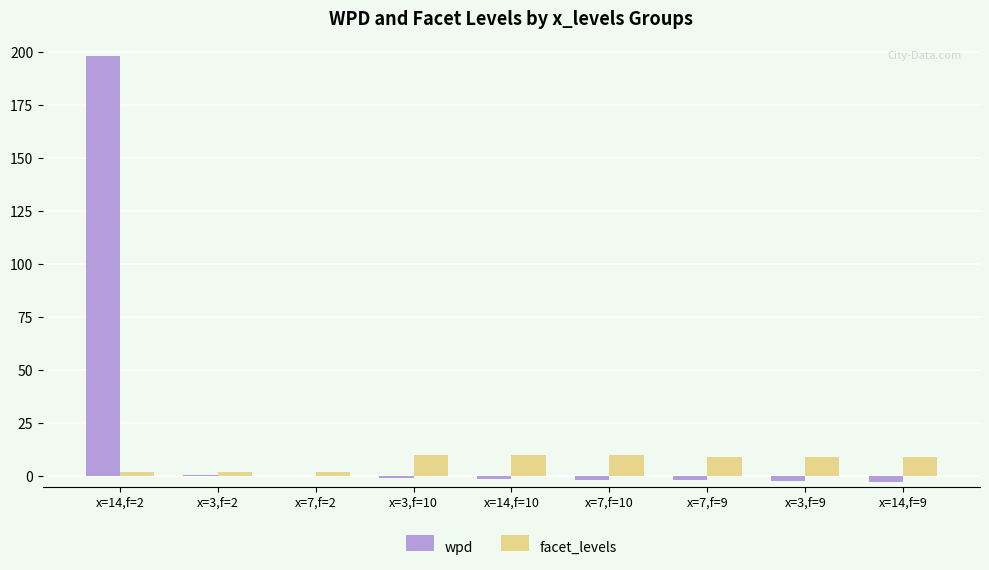

What is the highest value of the wpd series?

198.3